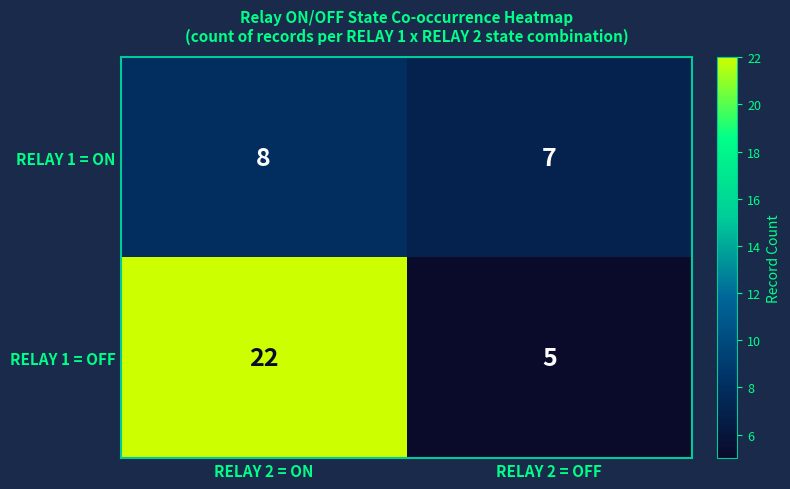

Where is RELAY 1 = ON nearest to the value 7?

RELAY 2 = OFF